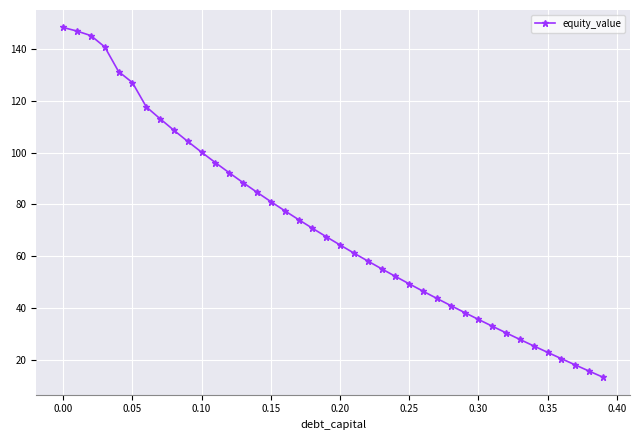

What is the greatest value displayed?

148.4